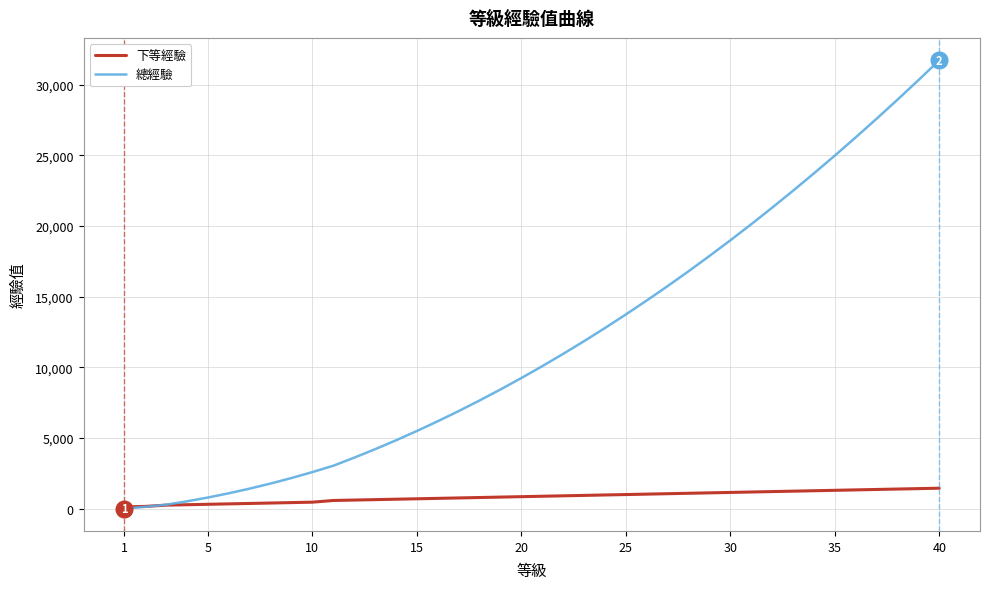

Rank the series by their average value, from lowest to highest.

下等經驗, 總經驗